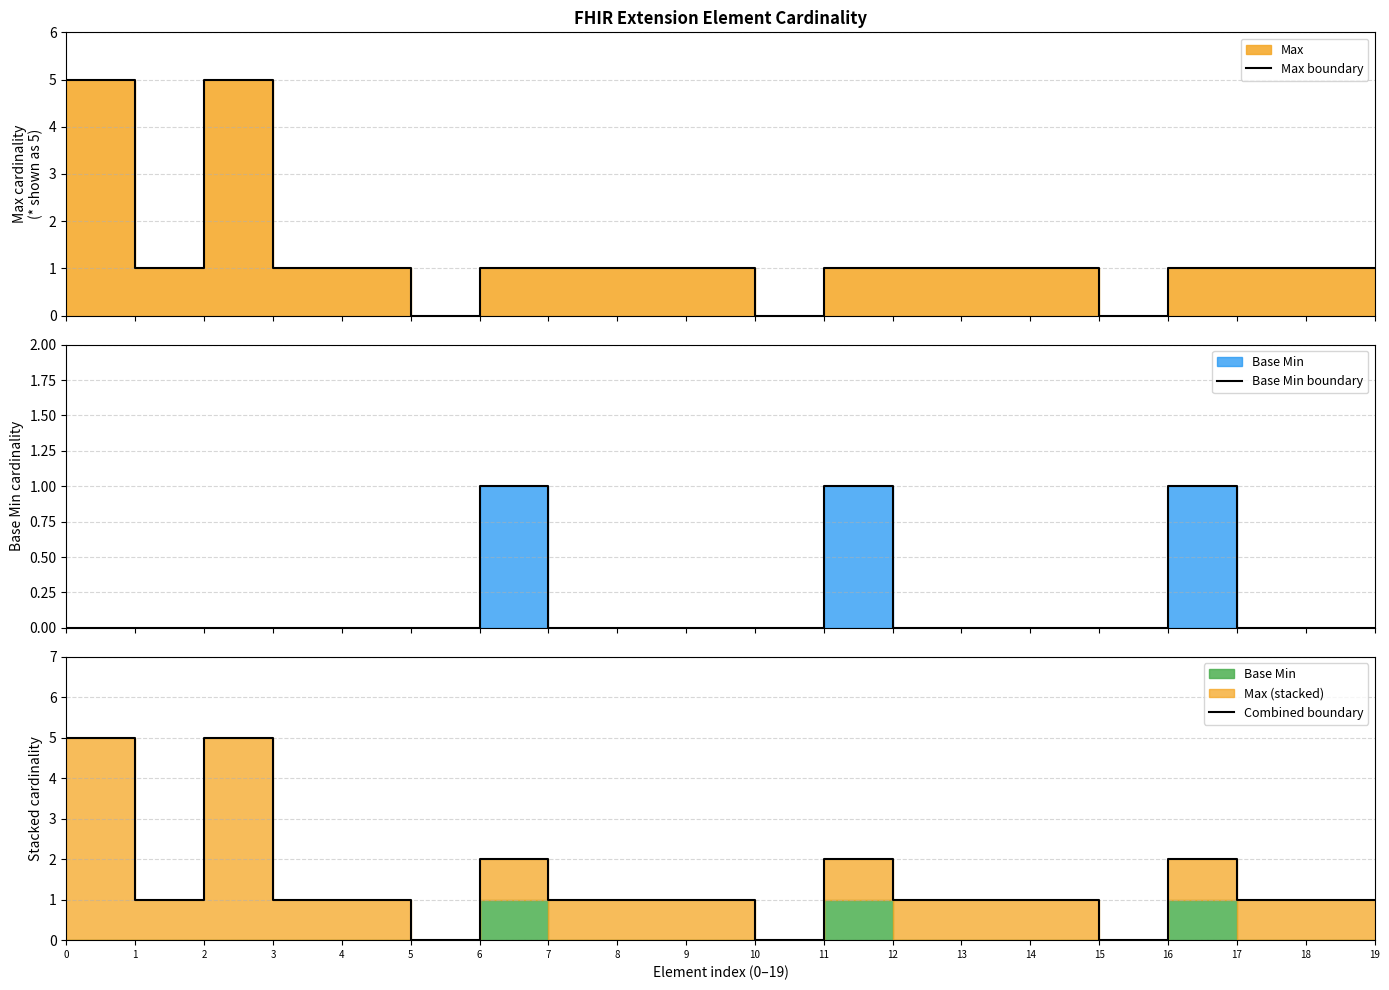

True or false: Combined boundary and Max boundary cross at least once.

False